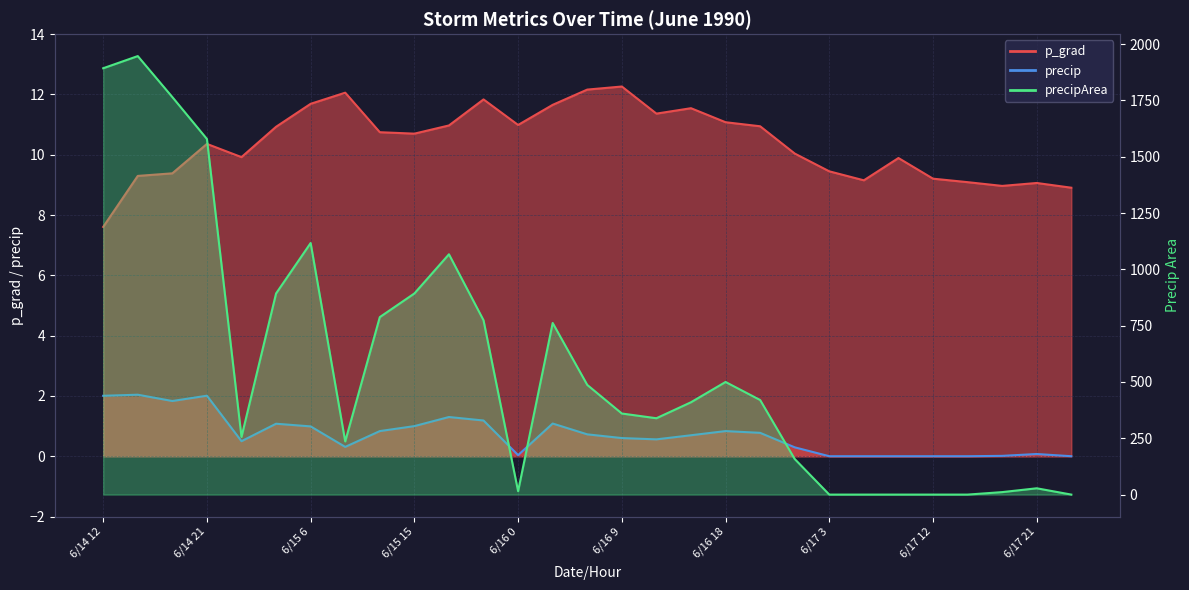

Rank the categories by p_grad value from highest to lowest.

6/16 9, 6/16 6, 6/15 9, 6/15 21, 6/15 6, 6/16 3, 6/16 15, 6/16 12, 6/16 18, 6/16 0, 6/15 18, 6/16 21, 6/15 3, 6/15 12, 6/15 15, 6/14 21, 6/17 0, 6/15 0, 6/17 9, 6/17 3, 6/14 18, 6/14 15, 6/17 12, 6/17 6, 6/17 15, 6/17 21, 6/17 18, 6/18 0, 6/14 12